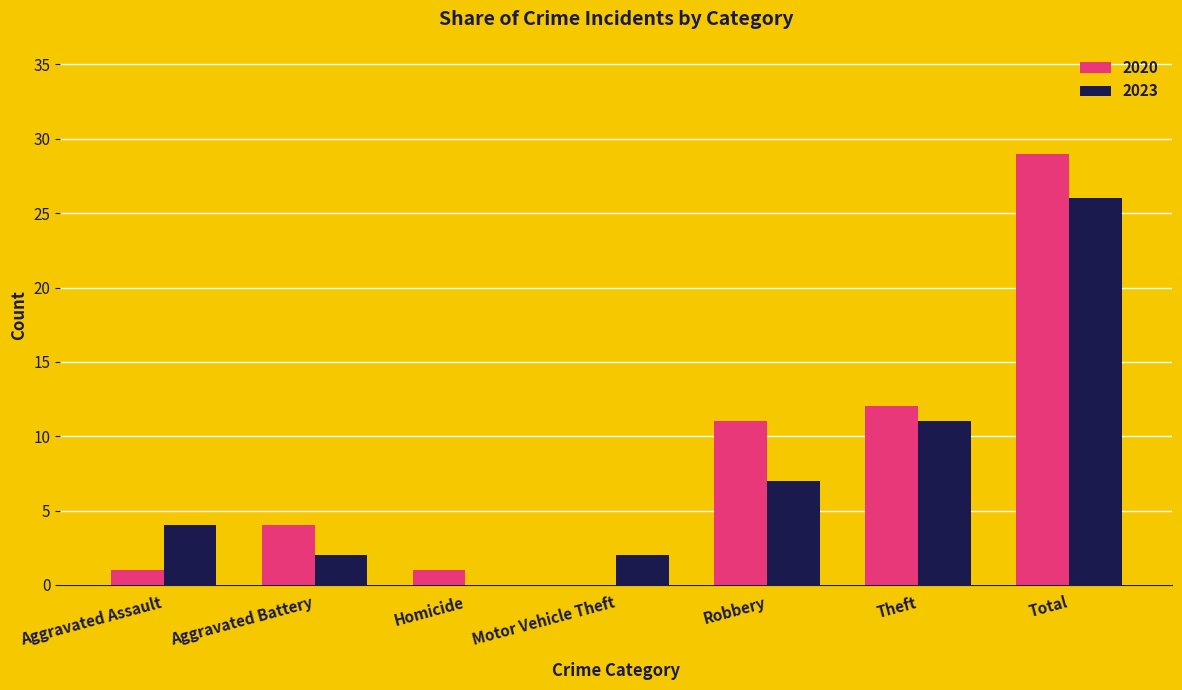

What is the maximum value for 2020?

29